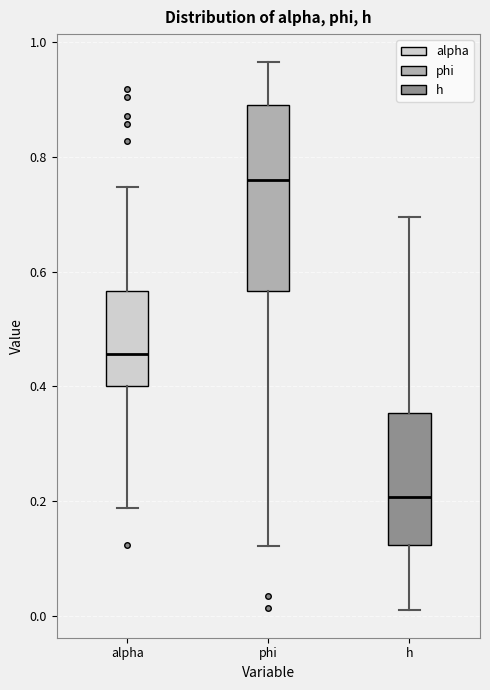

Reading left to right, read every box against the y-axis: the position of its median line, the range the box covers, and the ends of its whiskers. The values are not printed on the chart, so give them approximately, as read against the axis.

alpha: median 0.46, box 0.40 to 0.56, whiskers 0.18 to 0.74
phi: median 0.76, box 0.56 to 0.90, whiskers 0.12 to 0.96
h: median 0.20, box 0.12 to 0.36, whiskers 0.00 to 0.70